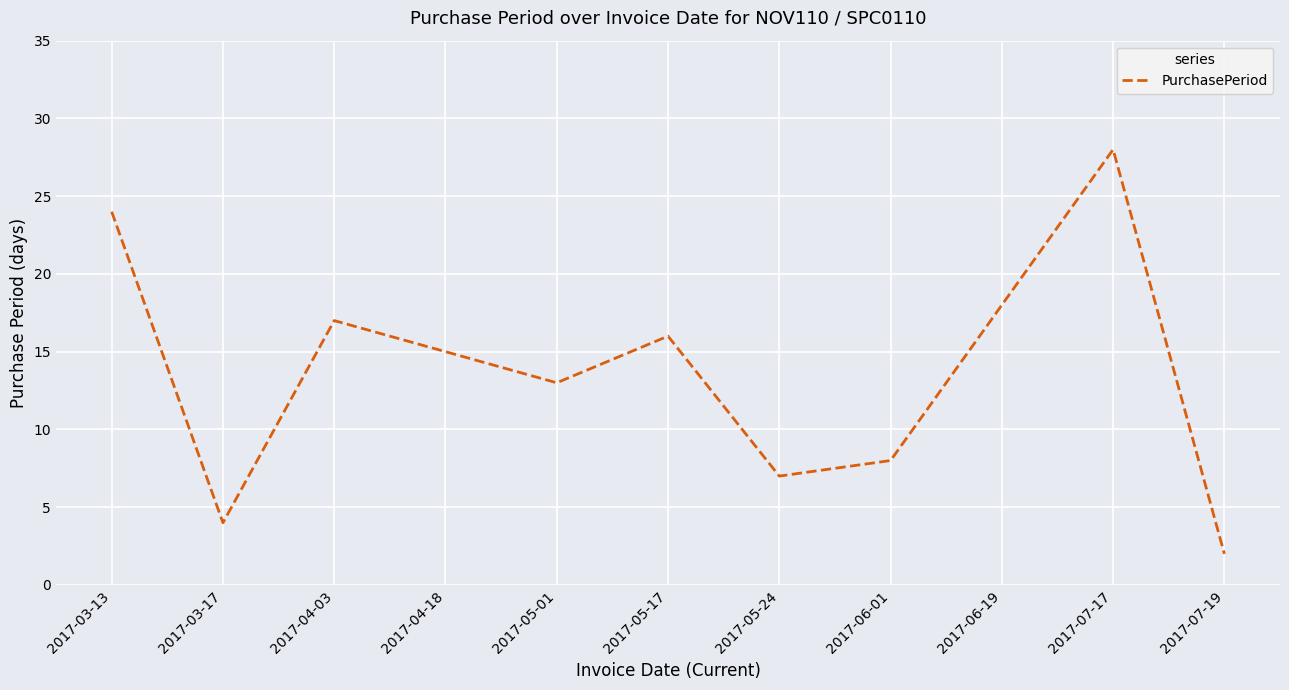

Reading left to right, list all the values displayed in this chart.

24	4	17	15	13	16	7	8	18	28	2